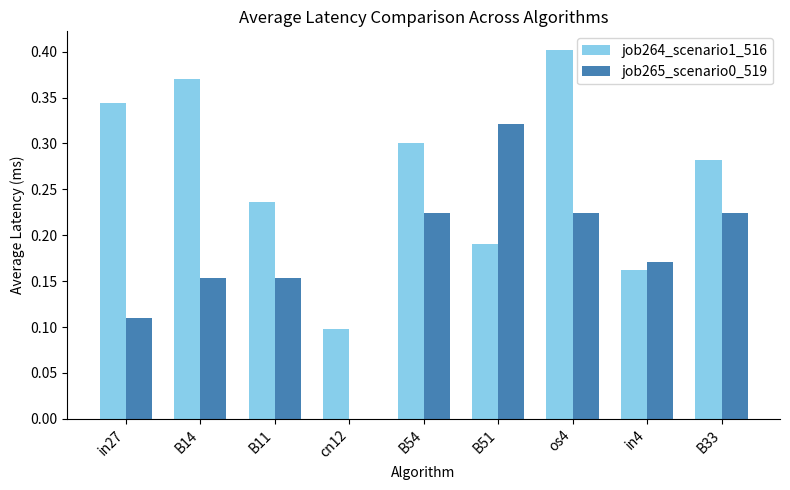

At which category is the sum across all series the highest?

os4